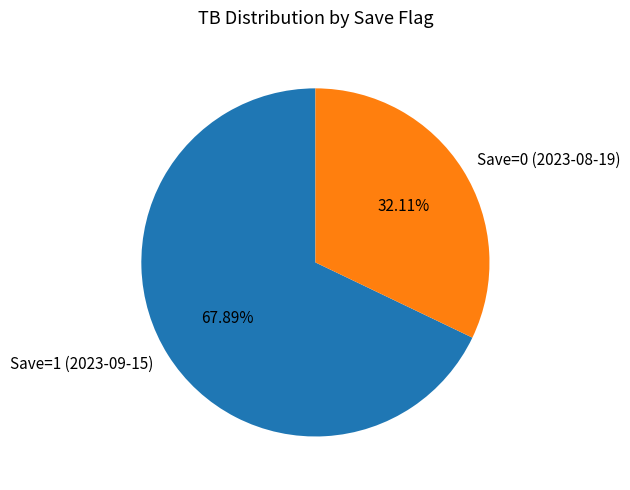

Combined, do Save=0 (2023-08-19) and Save=1 (2023-09-15) account for over 50%?

Yes